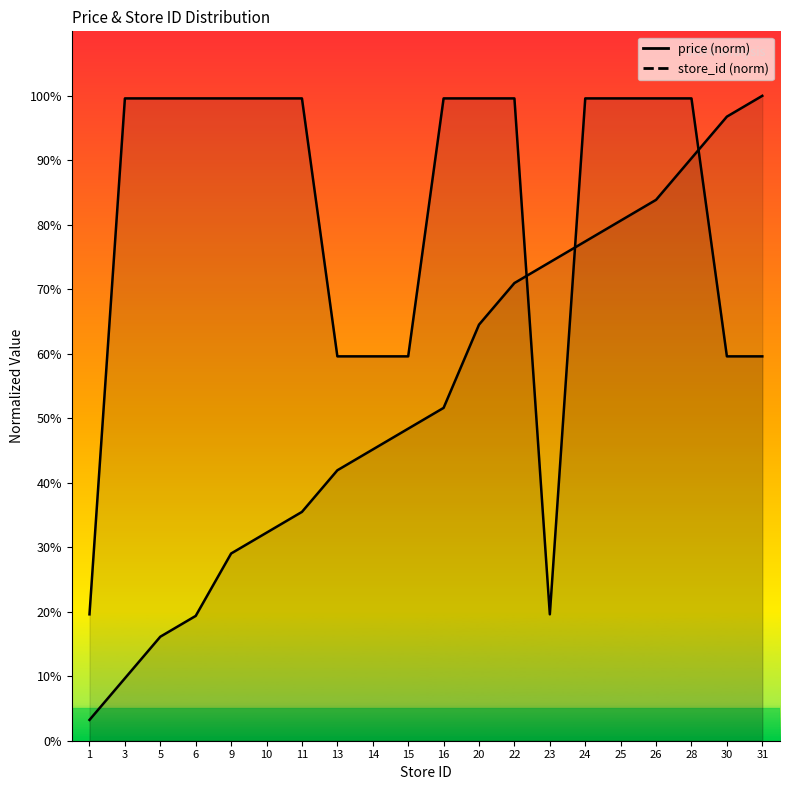

Which series changed the most between 22 and 24?

store_id